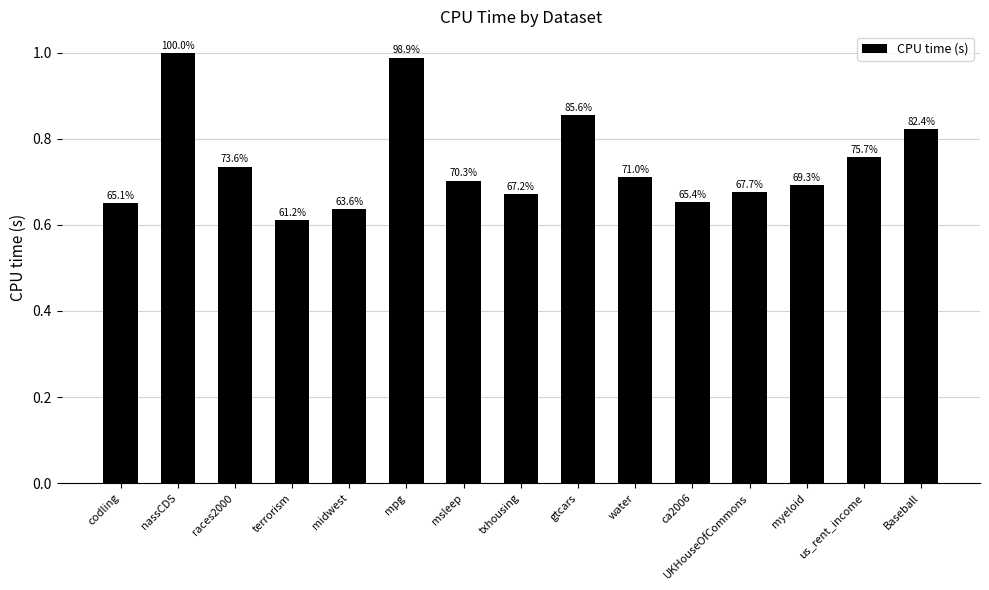

Are the bars grouped side by side (vs. stacked)?

No